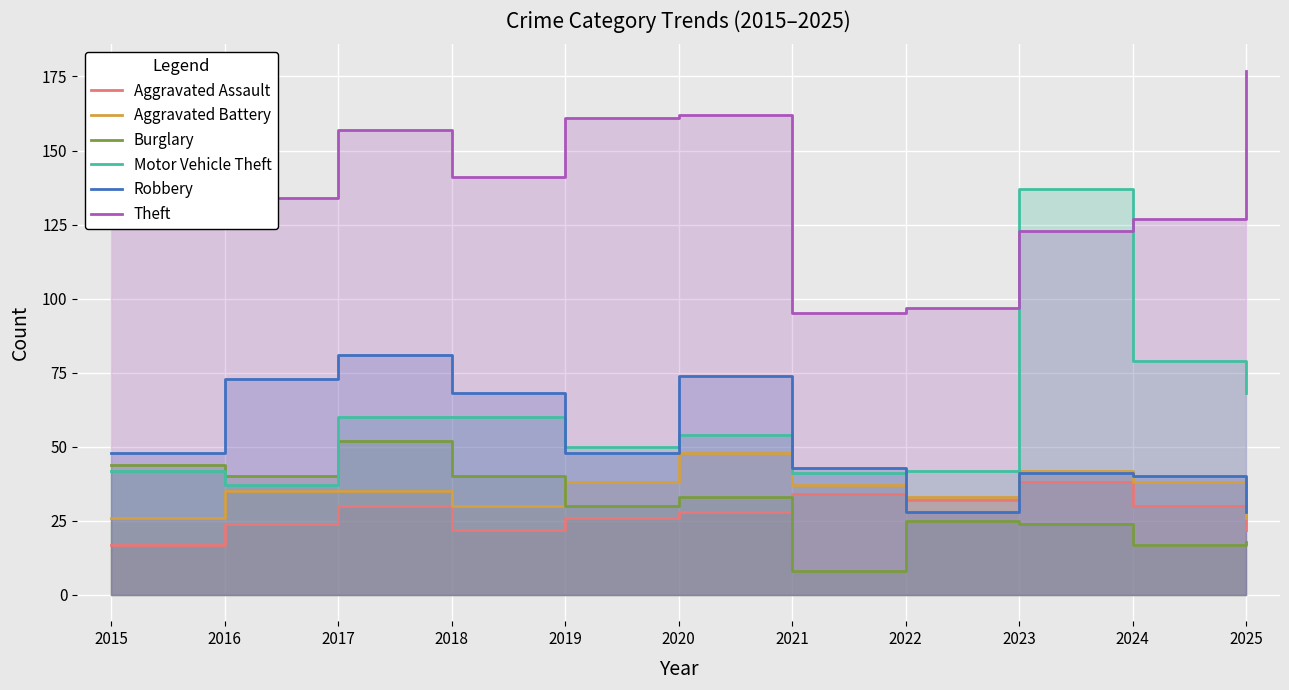

Between 2018 and 2021, which series saw the biggest shift?

Theft